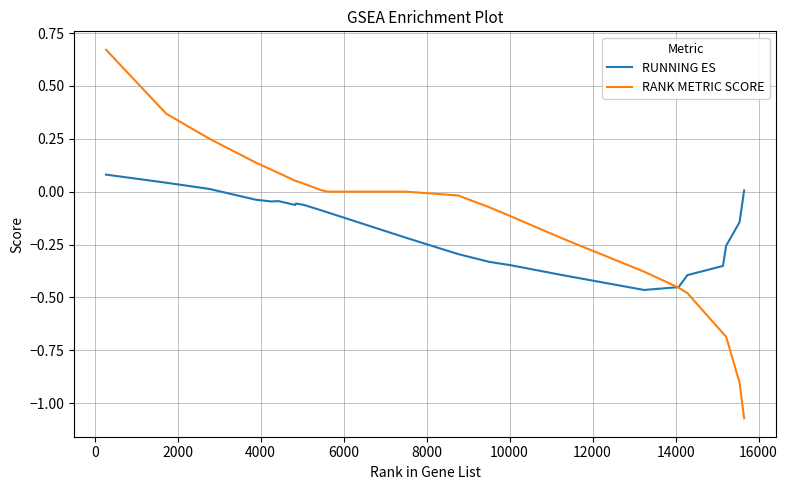

True or false: RUNNING ES and RANK METRIC SCORE cross at least once.

True